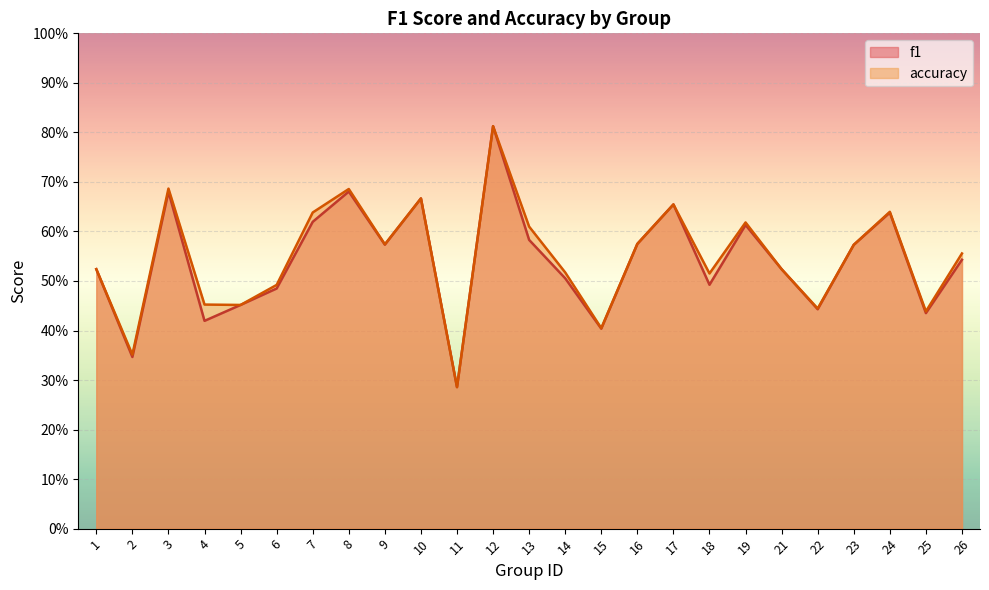

Count the f1 values in the range 0 to 1.

25